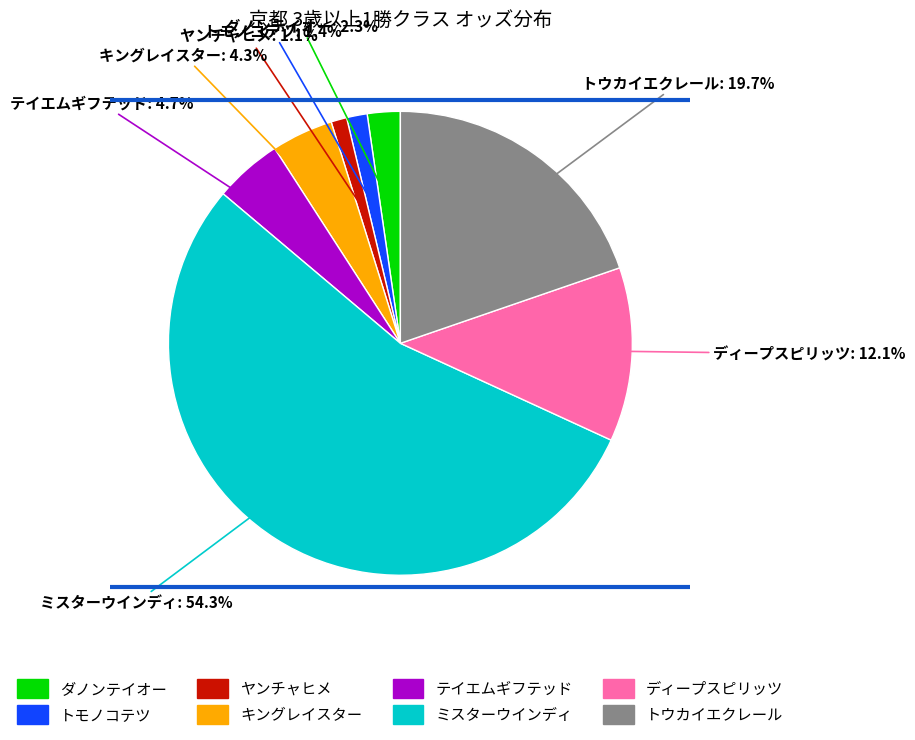

Does any single category account for the majority?

Yes